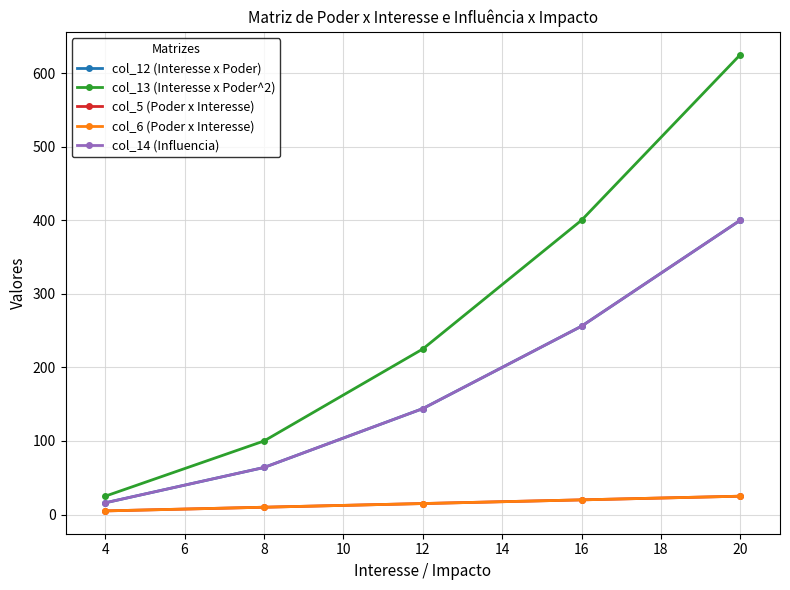

Does the chart have visible grid lines?

Yes